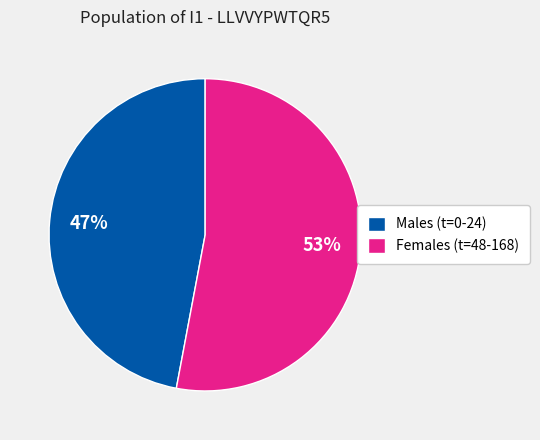

How many segments does this pie chart have?

2